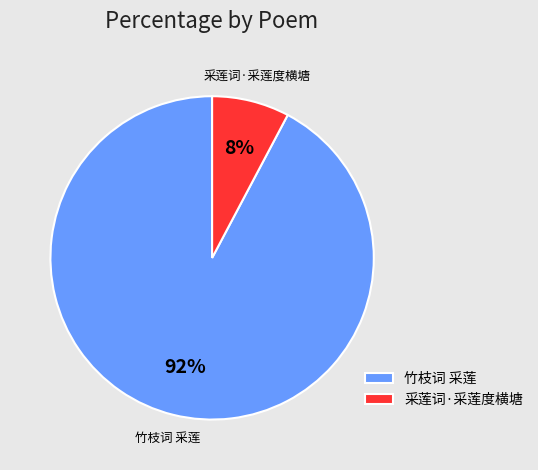

To the nearest percent, what is the combined percentage of 采莲词·采莲度横塘 and 竹枝词 采莲?

100%